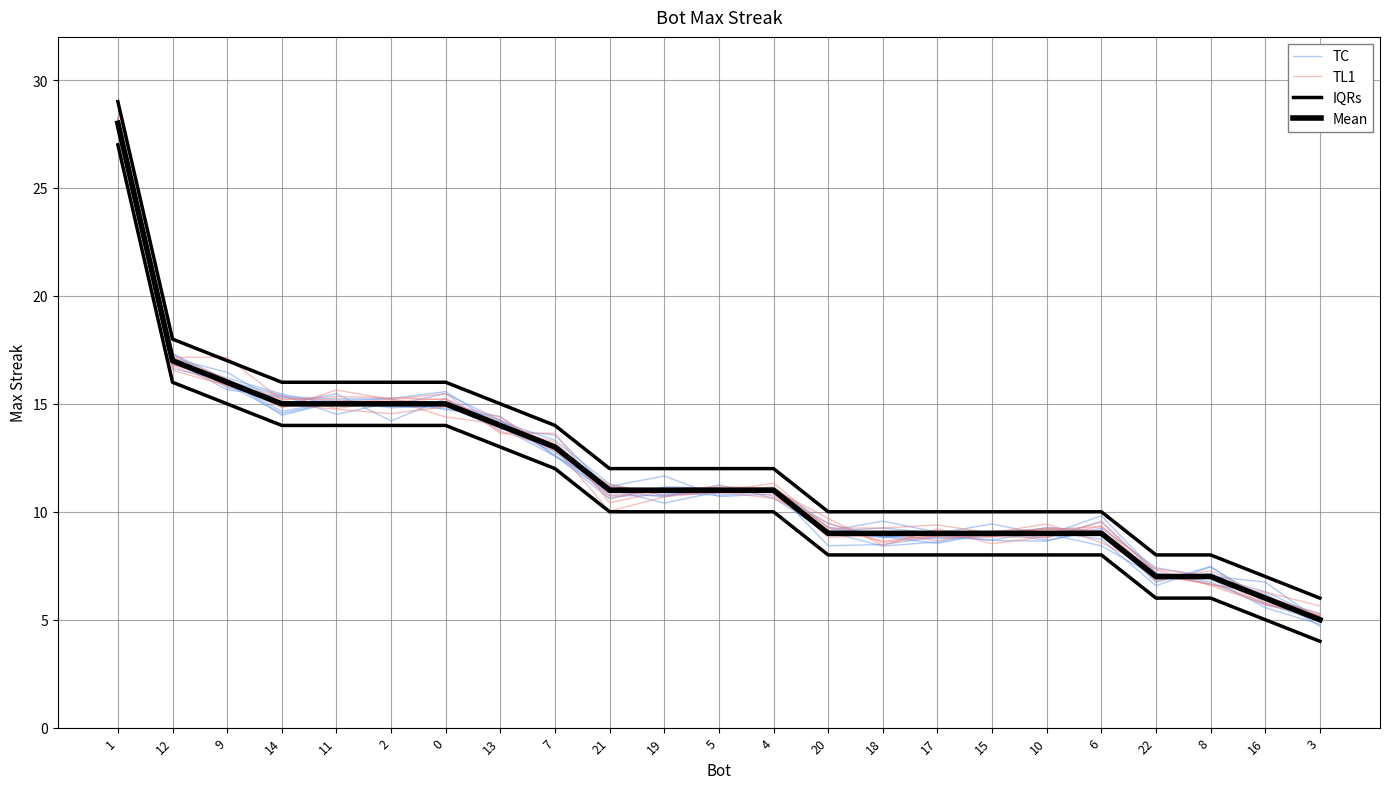

Reading right to left, what are all the values shown in this chart?

TC: 5.0	5.9	7.4	6.6	8.7	9.1	8.7	8.8	8.5	8.4	11.1	10.9	10.9	11.2	12.9	14.2	15.5	14.9	14.9	15.5	16.2	17.0	28.1
TL1: 5.2	5.7	6.6	7.3	9.3	9.2	9.1	8.7	9.0	9.0	10.7	11.1	11.1	10.6	13.1	14.3	14.9	14.5	14.7	15.0	16.1	17.2	27.9
IQRs: 6.0	7.0	8.0	8.0	10.0	10.0	10.0	10.0	10.0	10.0	12.0	12.0	12.0	12.0	14.0	15.0	16.0	16.0	16.0	16.0	17.0	18.0	29.0
Mean: 5.0	6.0	7.0	7.0	9.0	9.0	9.0	9.0	9.0	9.0	11.0	11.0	11.0	11.0	13.0	14.0	15.0	15.0	15.0	15.0	16.0	17.0	28.0